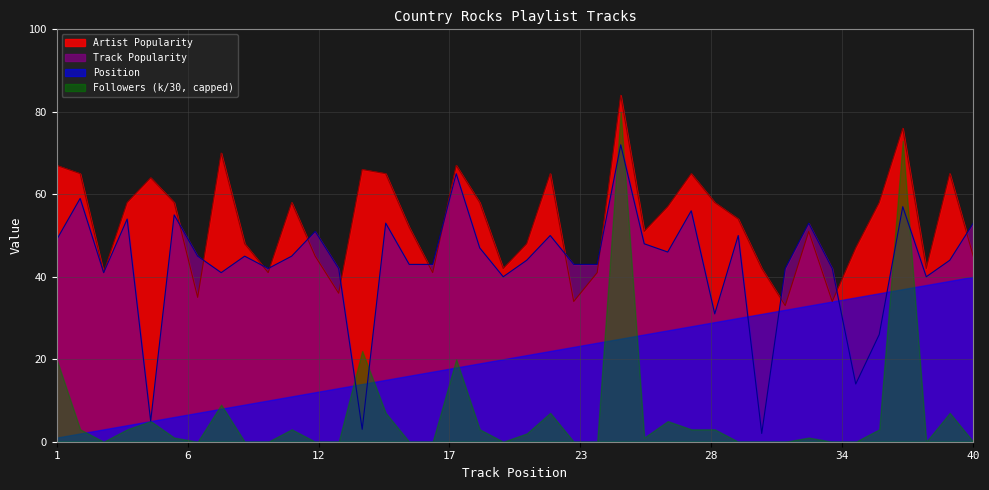

List the series in order of their peak value, lowest first.

Position, Track Popularity, Followers (k/30, capped), Artist Popularity